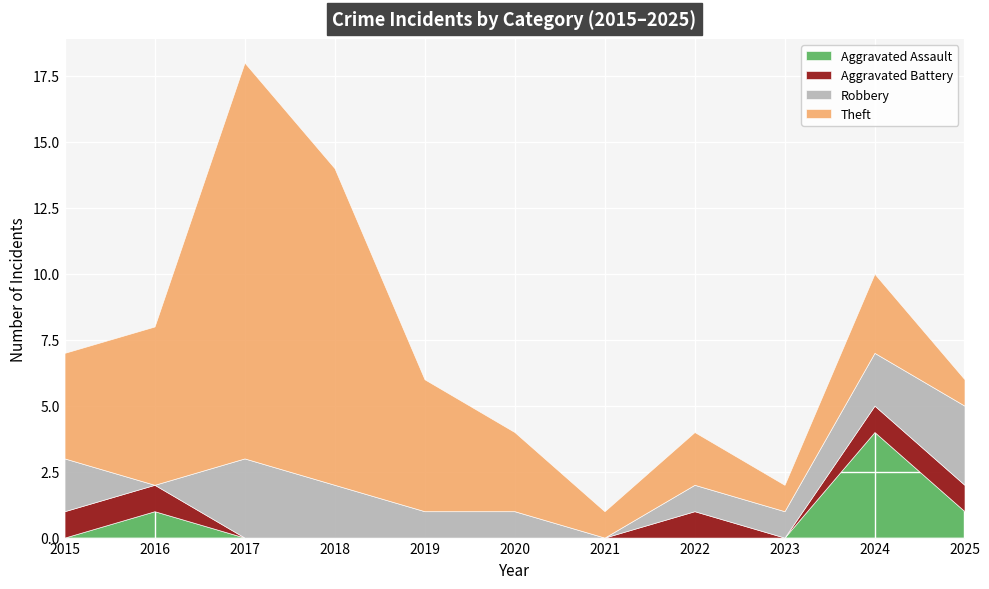

What is the sum of all Robbery values?

16